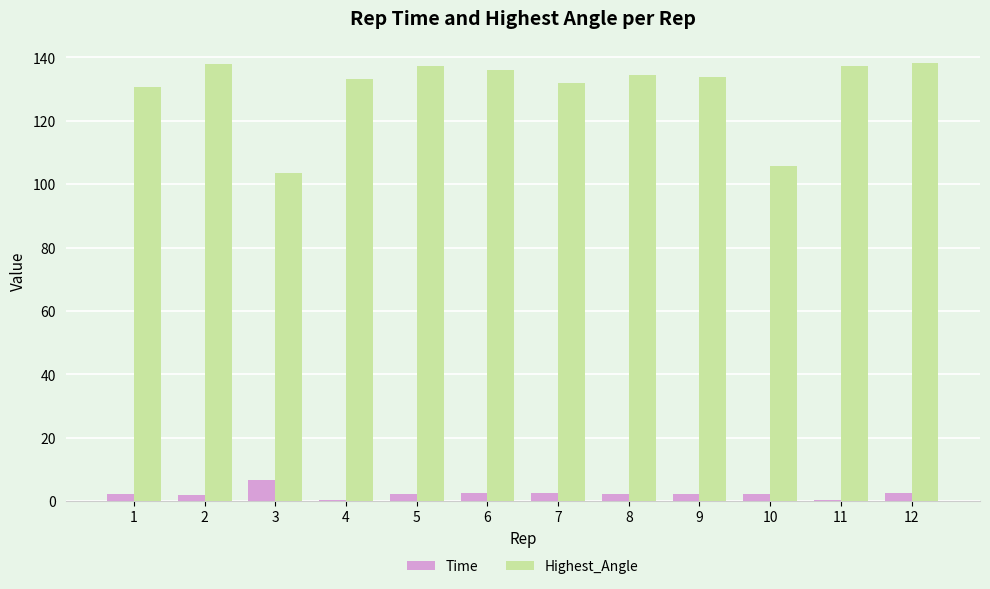

Are the bars grouped side by side (vs. stacked)?

Yes